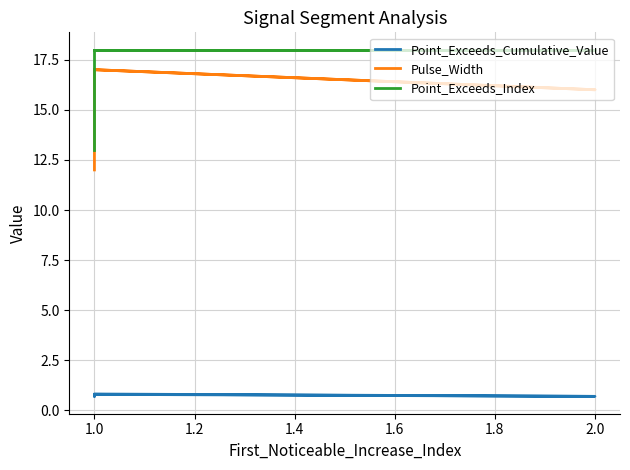

True or false: Point_Exceeds_Cumulative_Value and Pulse_Width cross at least once.

False